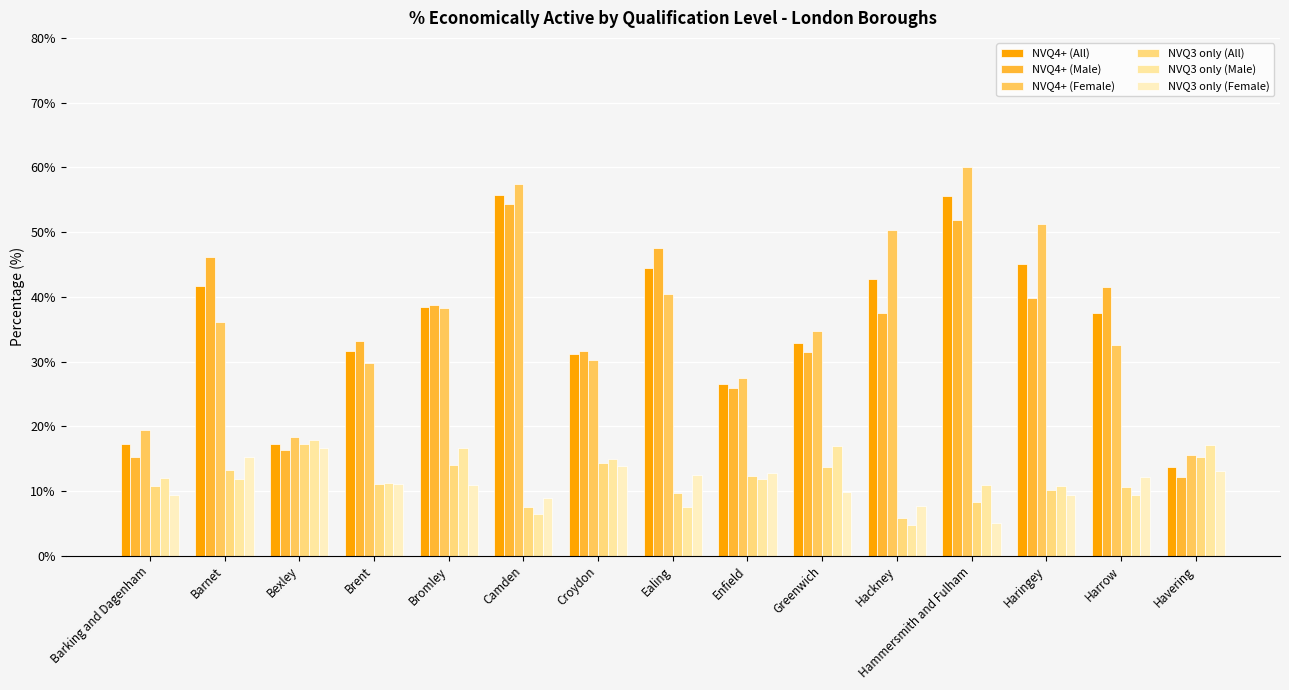

Is the value of NVQ4+ (All) at Ealing greater than the value of NVQ4+ (Male) at Enfield?

Yes